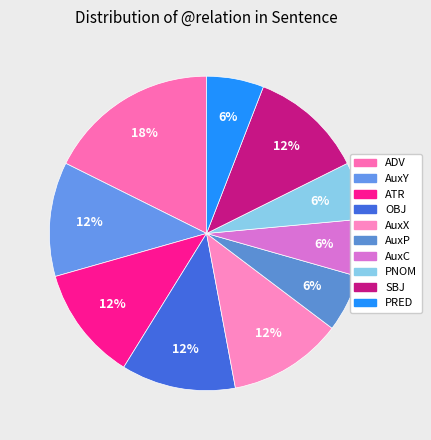

Do ATR and AuxY together represent more than half of the pie?

No